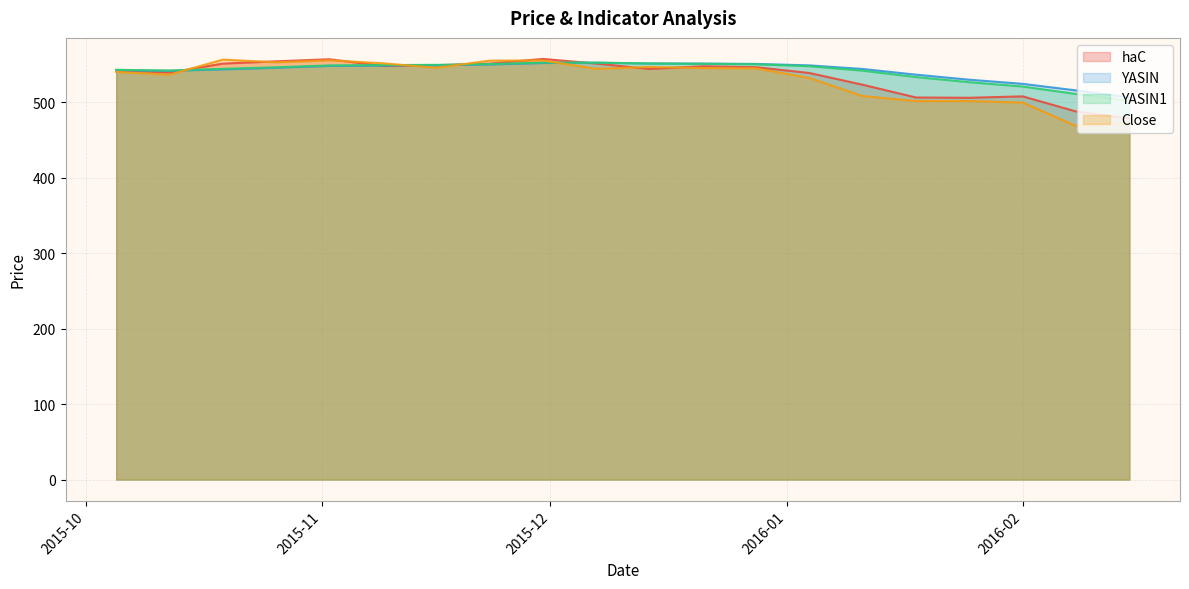

Rank the series at 2015-12-21 from lowest to highest value.

Close, haC, YASIN1, YASIN